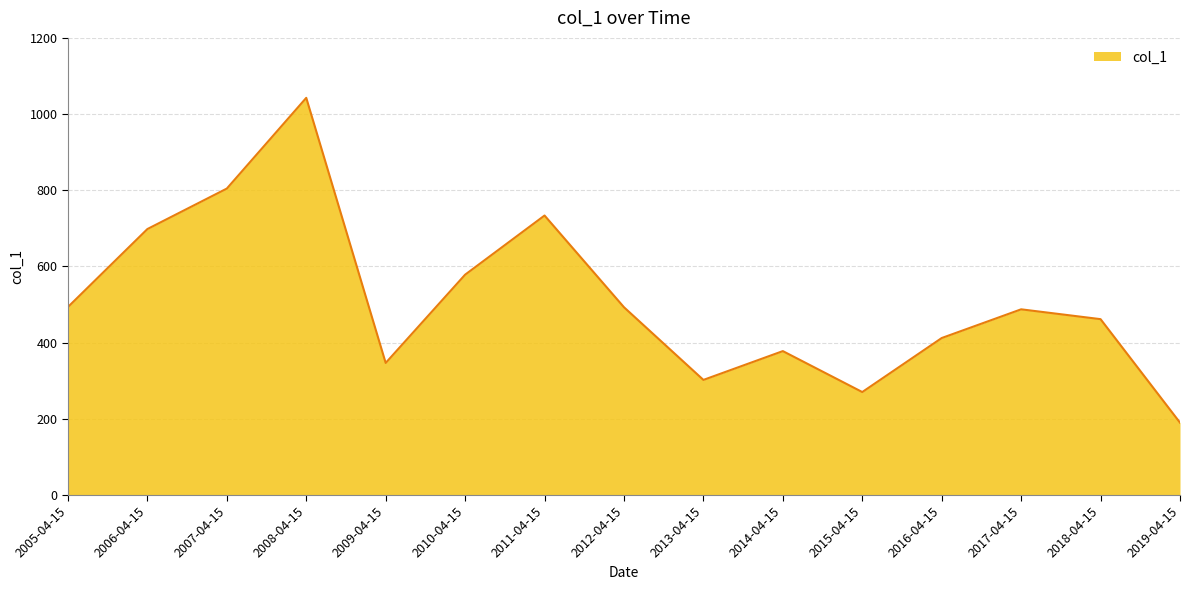

What is the difference between the values at 2018-04-15 and 2015-04-15?

191.3